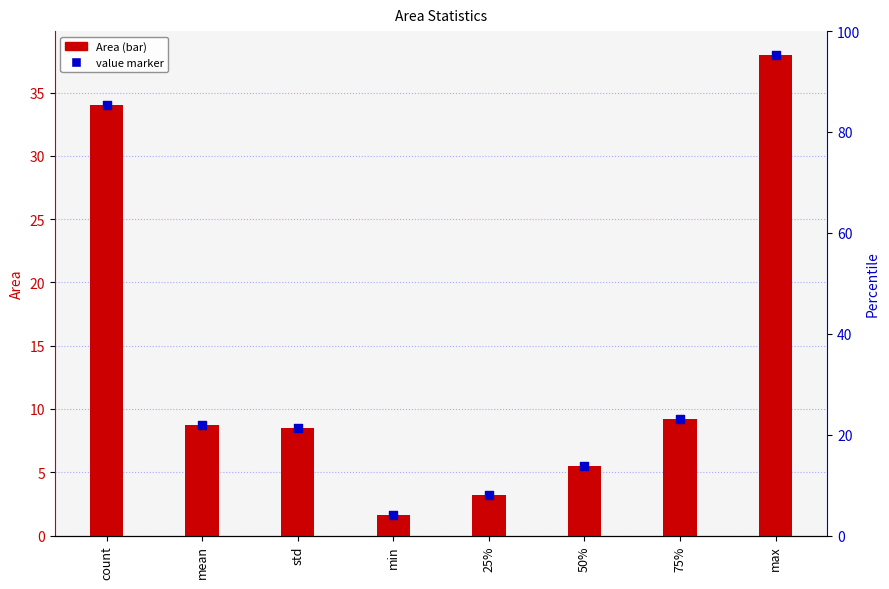

Which series reaches the minimum Y coordinate?

Area